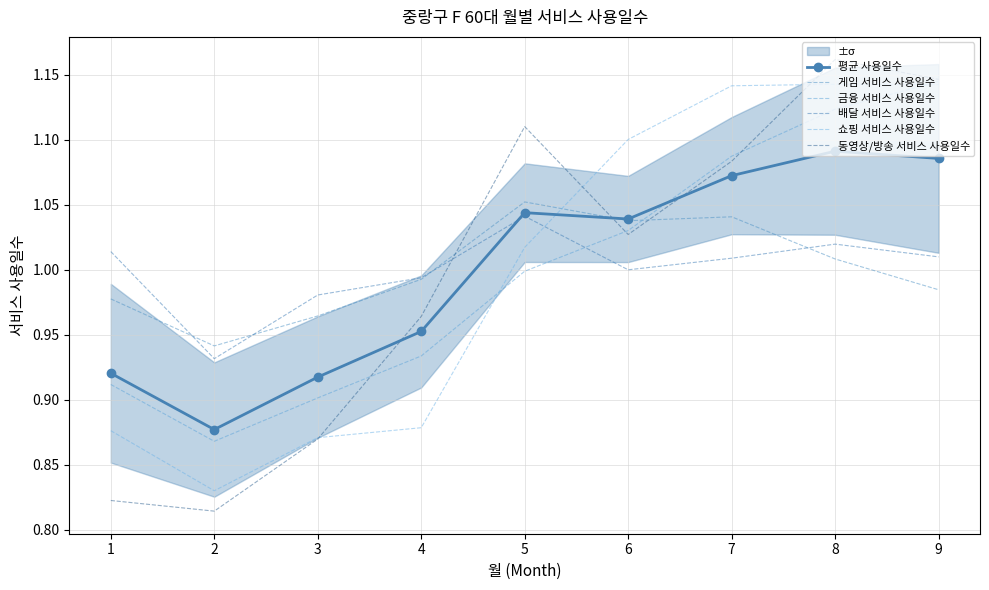

Rank the series at 4 from lowest to highest value.

쇼핑 서비스 사용일수, 금융 서비스 사용일수, 평균 사용일수, 동영상/방송 서비스 사용일수, 게임 서비스 사용일수, 배달 서비스 사용일수